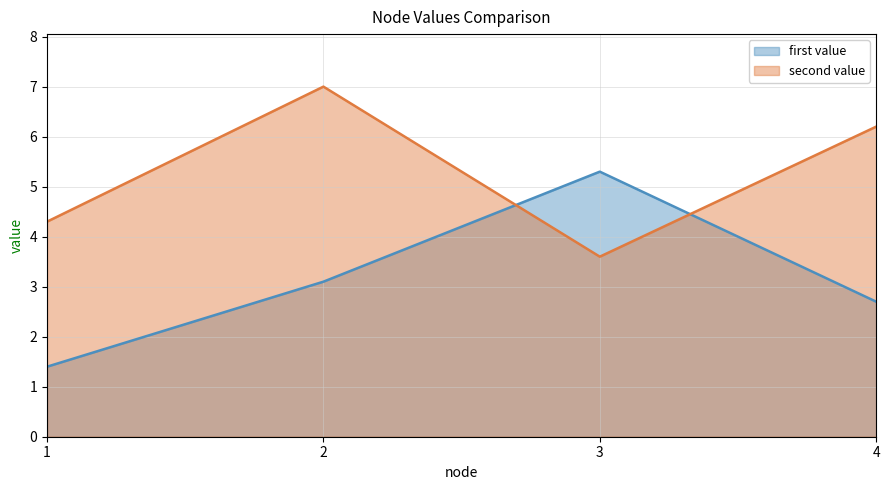

Which label corresponds to the smallest value in the chart?

1